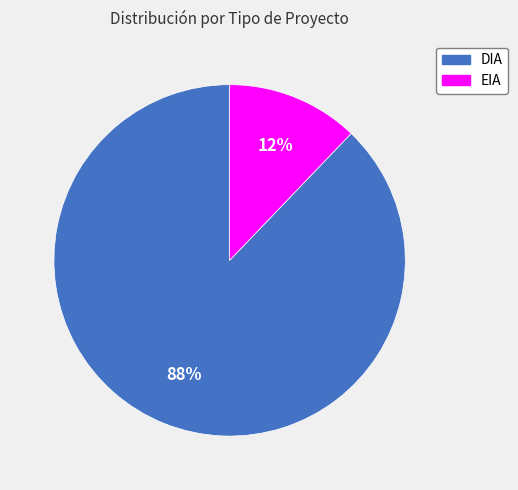

Which category has the smallest portion of the pie?

EIA